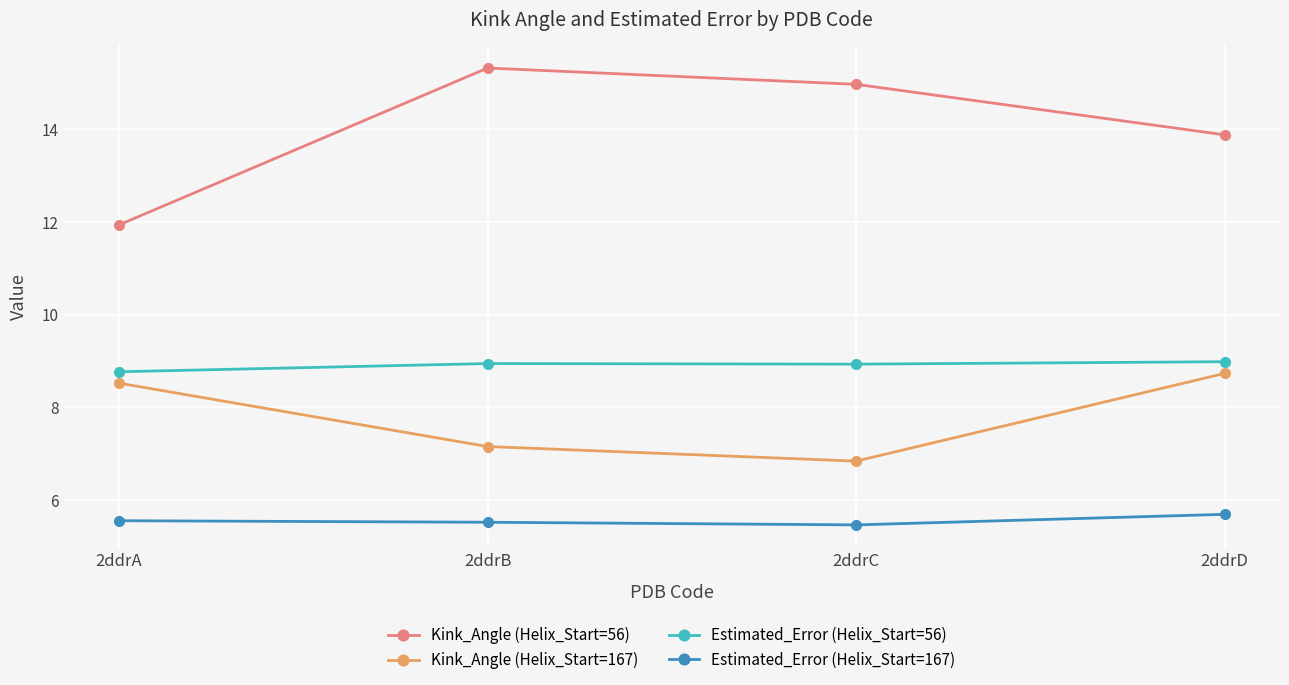

What is the value of the Kink_Angle (Helix_Start=56) point at the 4th from the left?

13.9